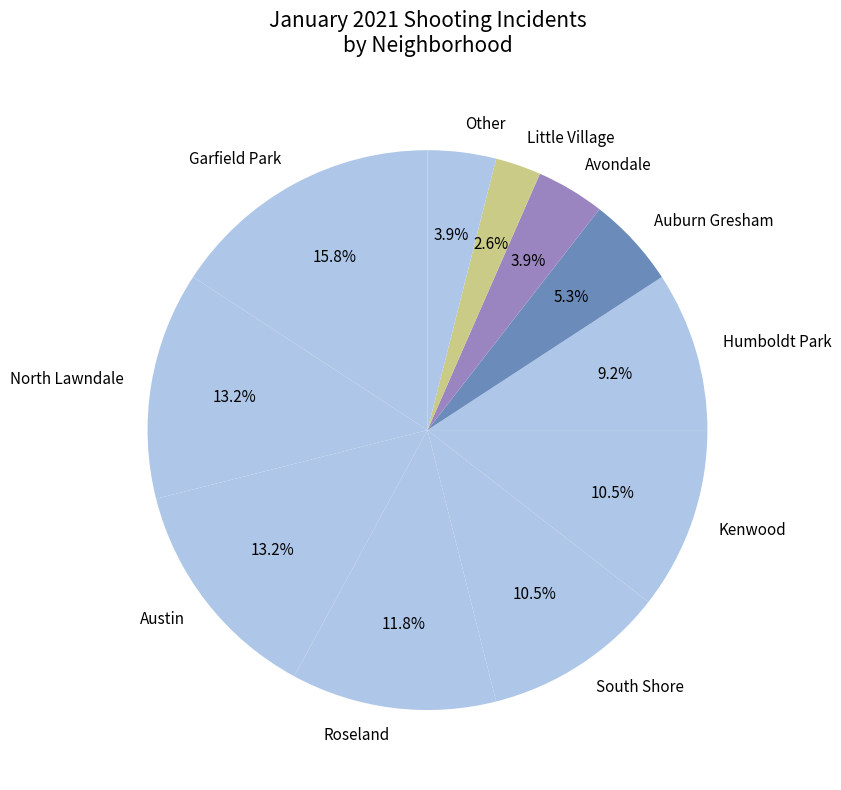

Is there any slice that represents more than half of the pie?

No